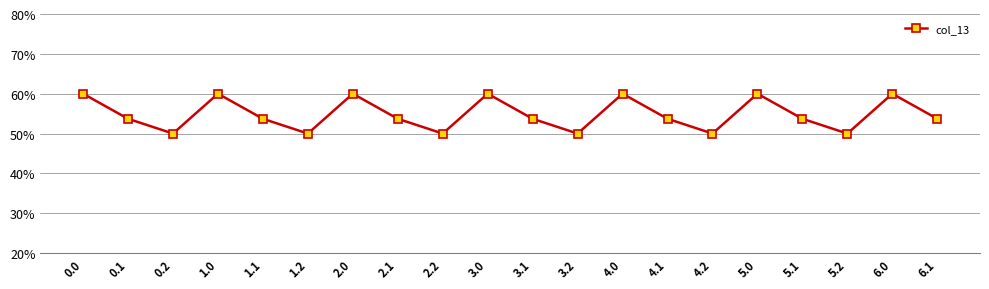

Does the chart have visible grid lines?

Yes